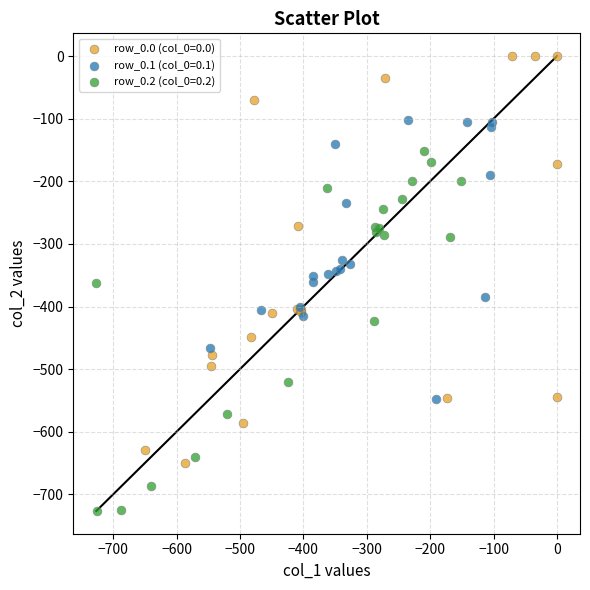

Which series has the widest spread of Y values?

row_0.0 (col_0=0.0)